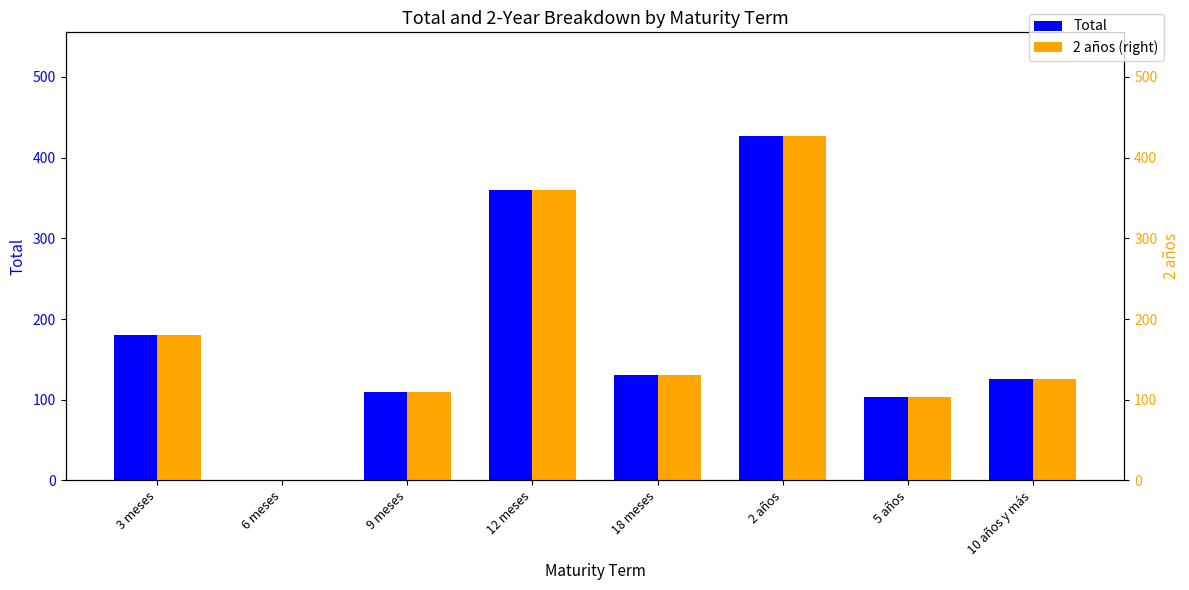

At how many categories does at least one series exceed 396?

1